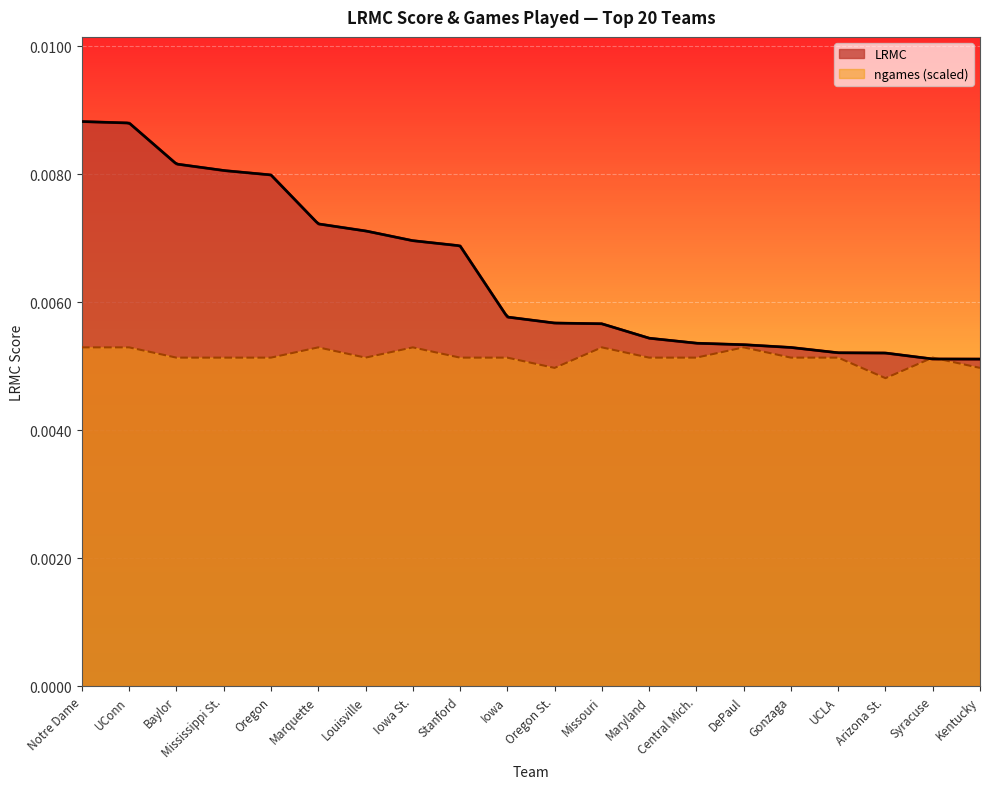

The value of ngames_scaled at Louisville is 0.0. True or false?

True